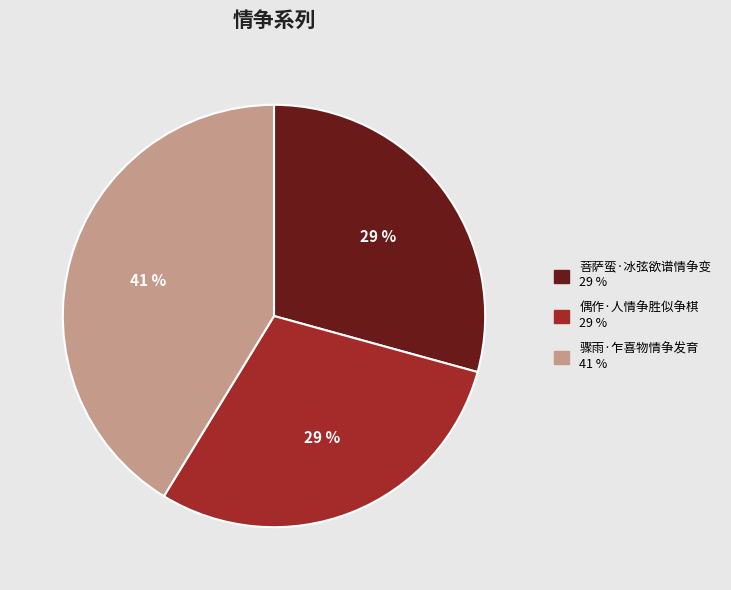

Count the number of slices in the pie.

3